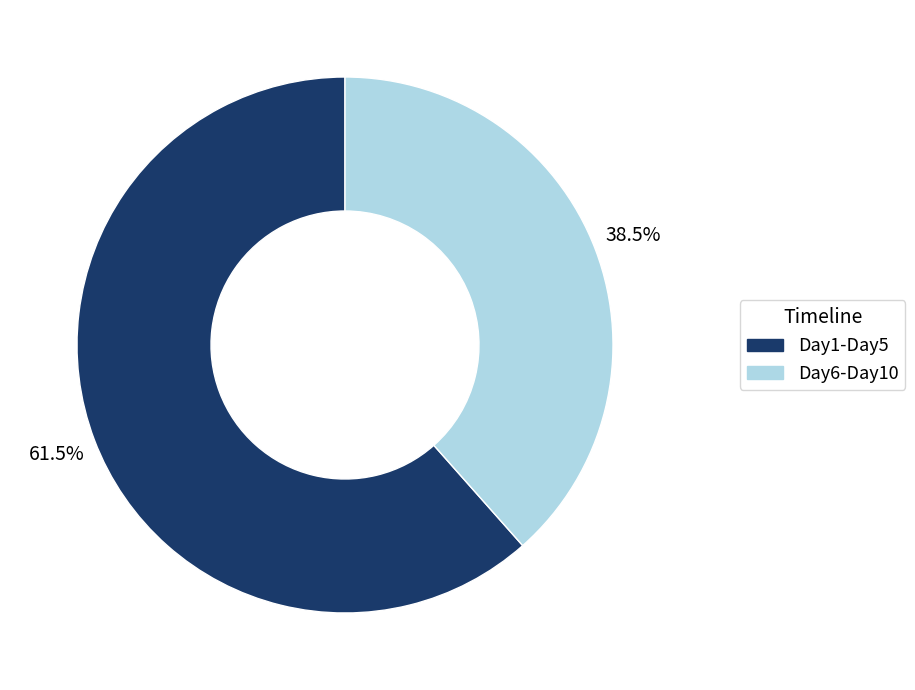

Is there a majority slice in this chart?

Yes